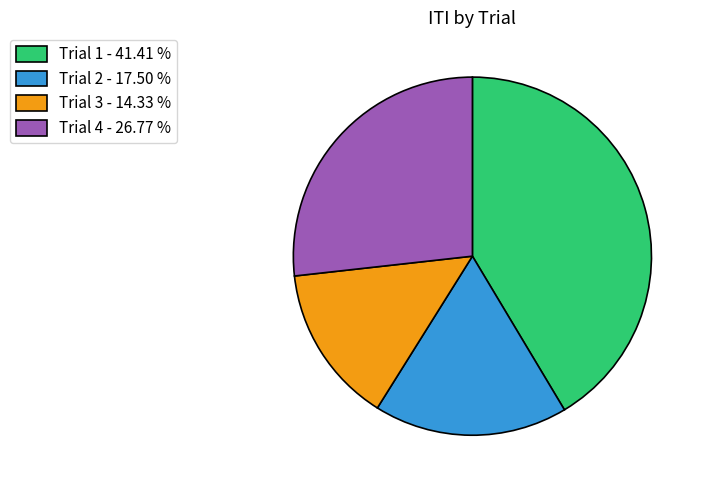

Is Trial 1 - 41.41 % the majority of the pie?

No